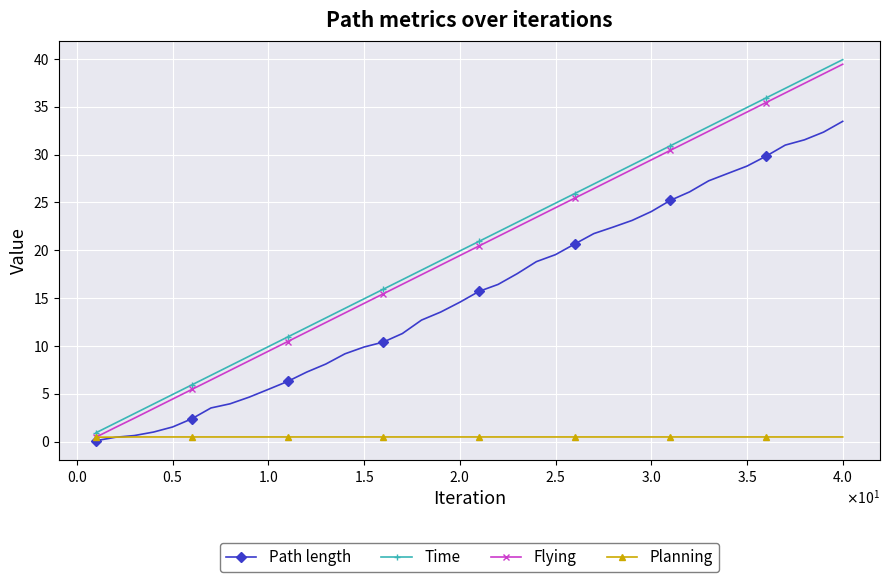

What is the sum of all Flying values?

797.6